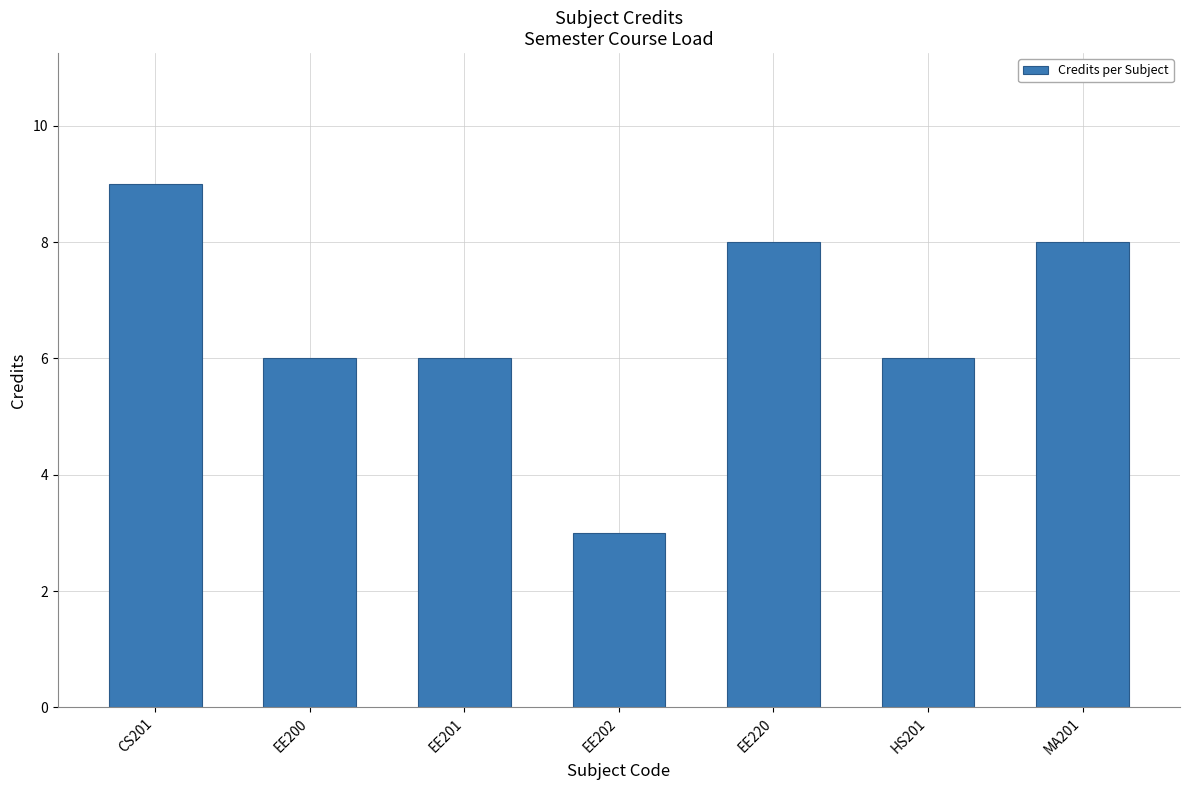

What is the approximate value at CS201?

9